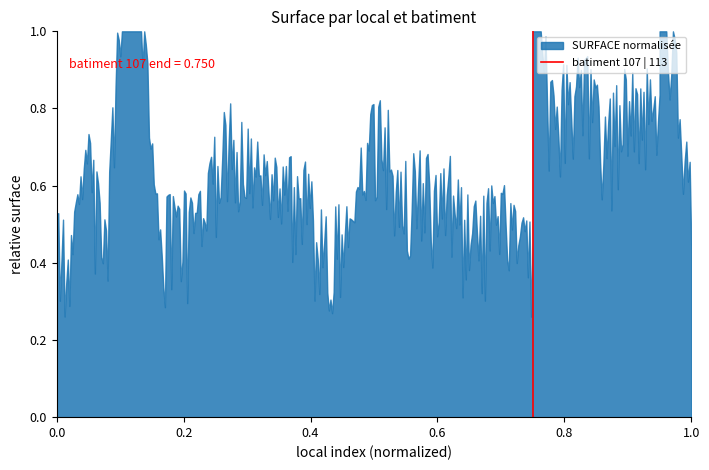

How many distinct data groups are displayed?

1